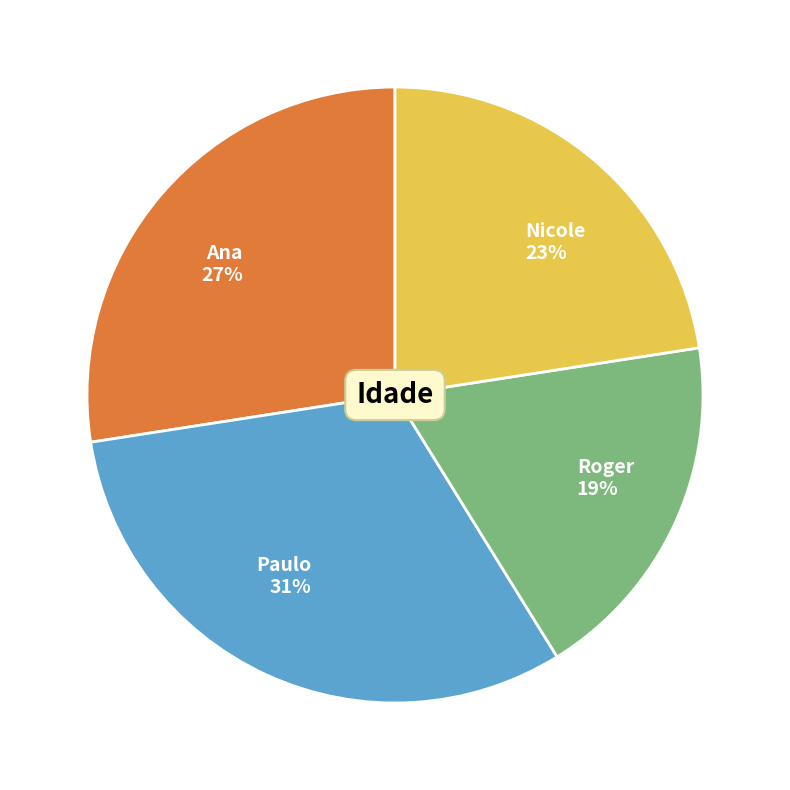

To the nearest percent, what is the average slice percentage?

25%